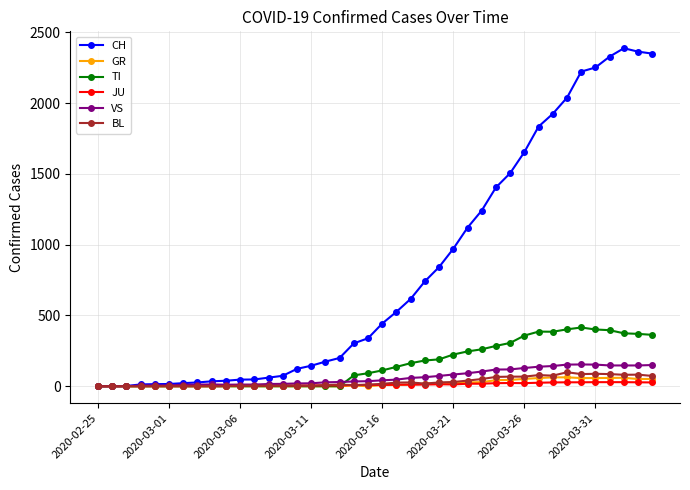

At how many categories does at least one series exceed 1620?

10